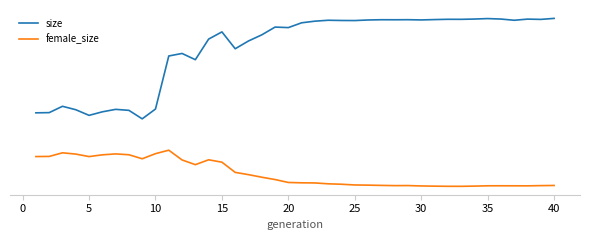

What is the greatest value displayed?

140115